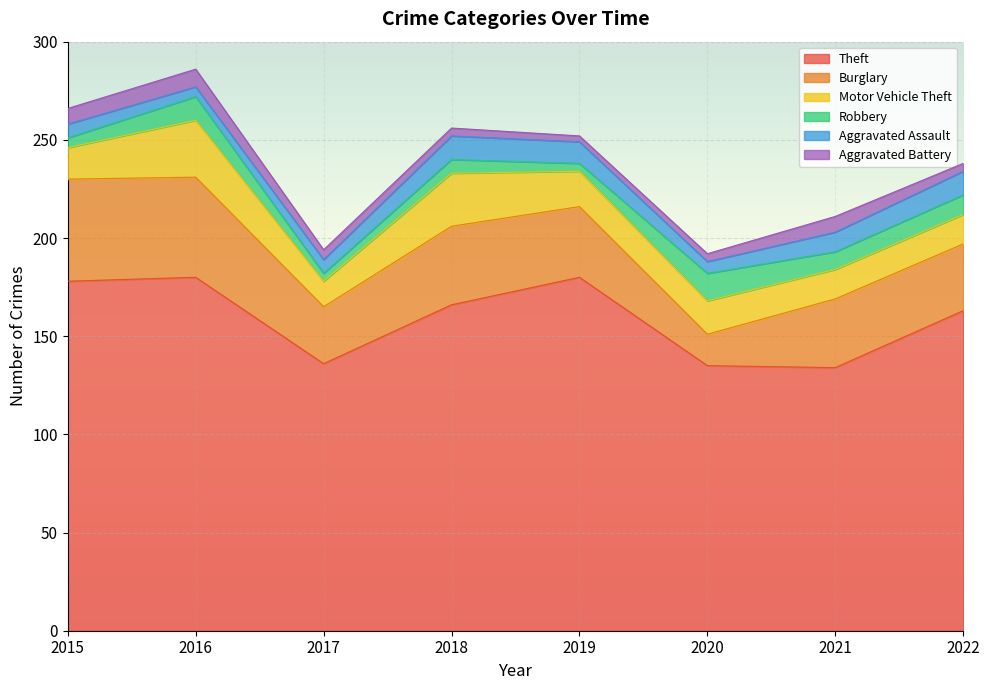

The Burglary series shows 8 at 2019. True or false?

False